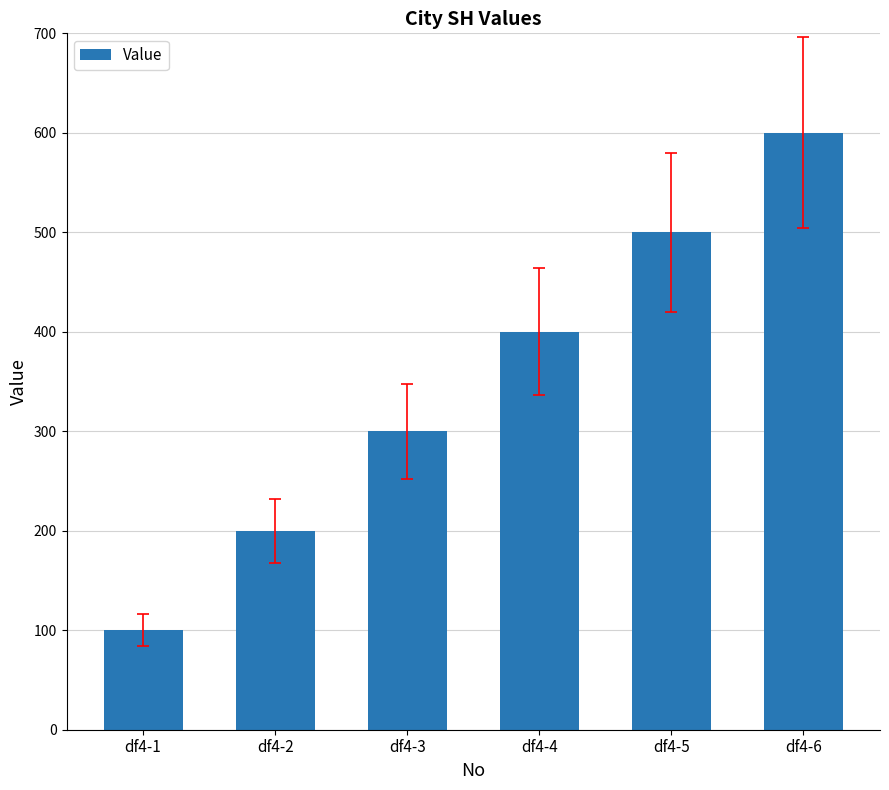

What is the value of the 2nd bar from the left?

200